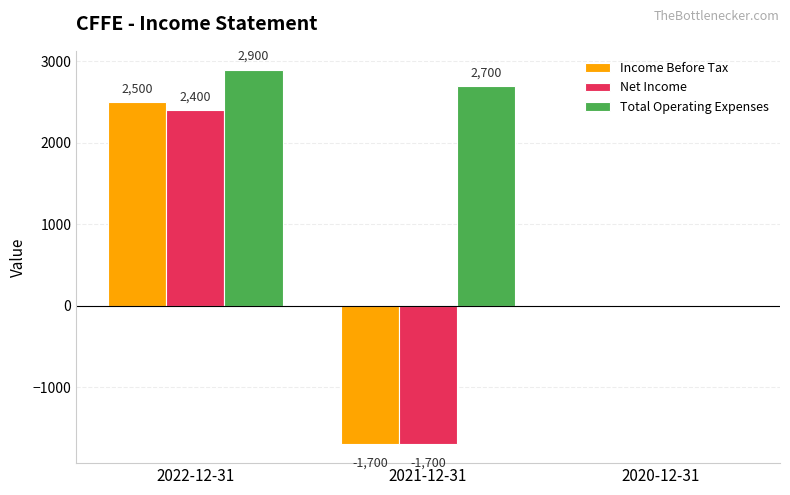

How many series are shown in this chart?

3